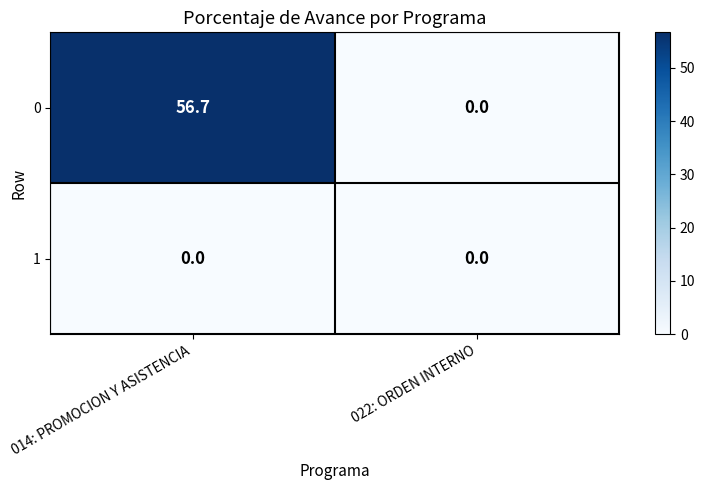

What is the total value across all series at 014: PROMOCION Y ASISTENCIA?

56.7